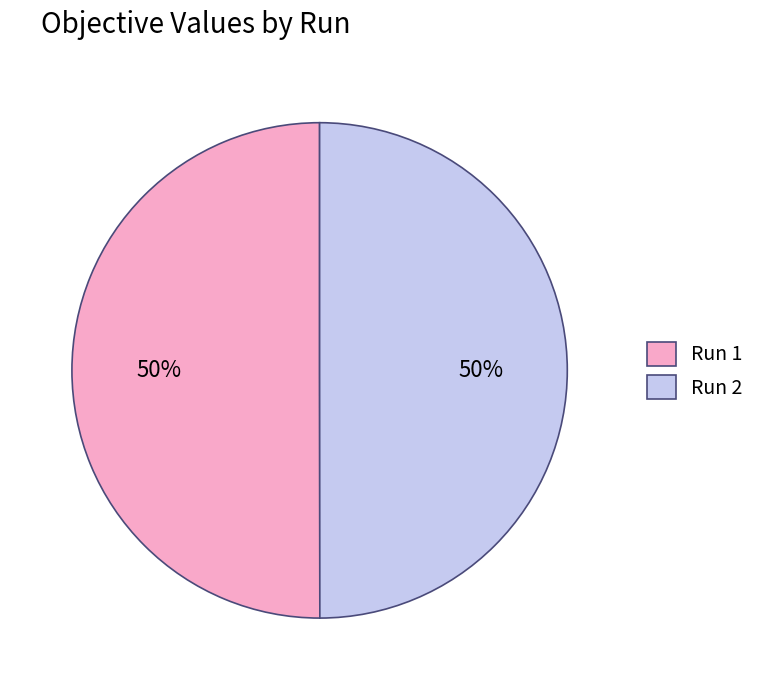

To the nearest percent, what portion does Run 1 represent?

50%